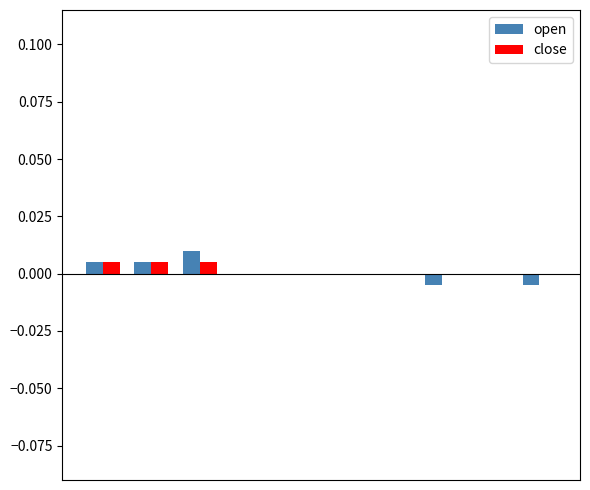

How many groups of bars are there?

10